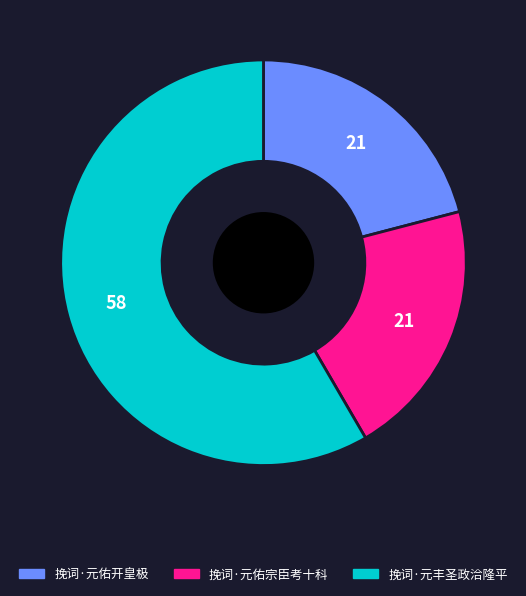

True or false: 挽词·元丰圣政洽隆平 accounts for 58% of the total.

True